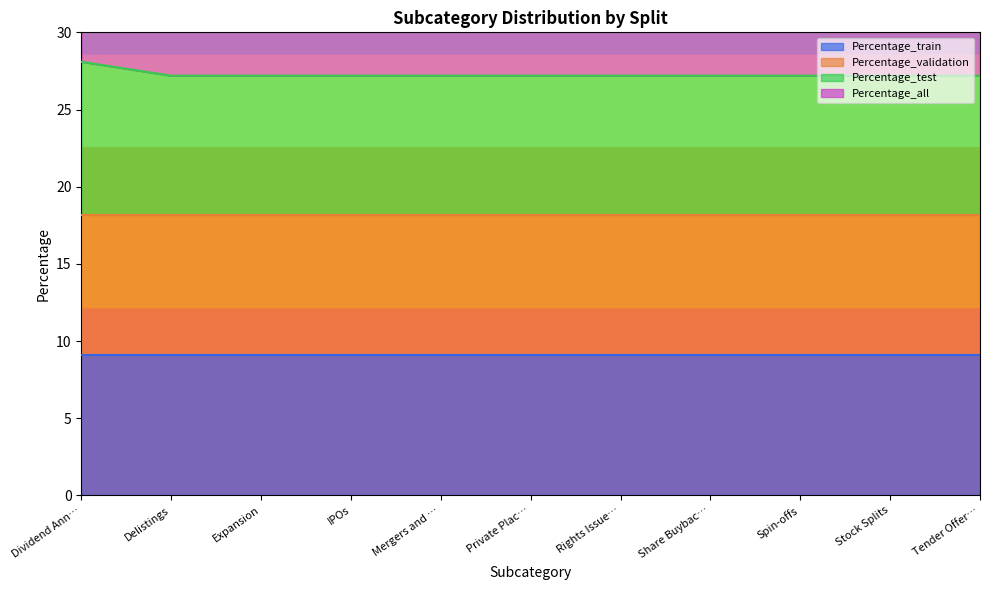

What is the maximum value for Percentage_test?

28.1